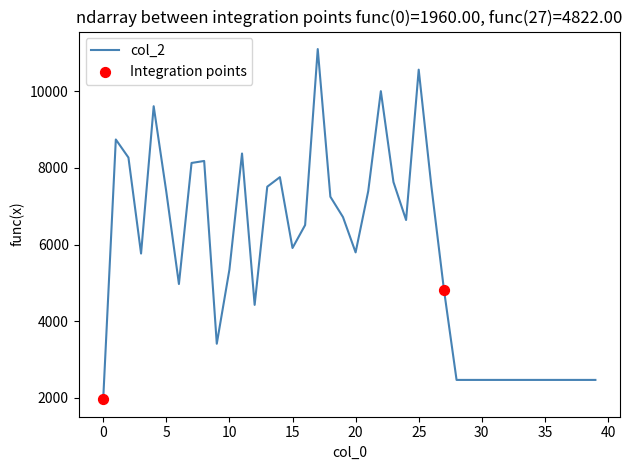

What is the maximum value shown in the chart?

11106